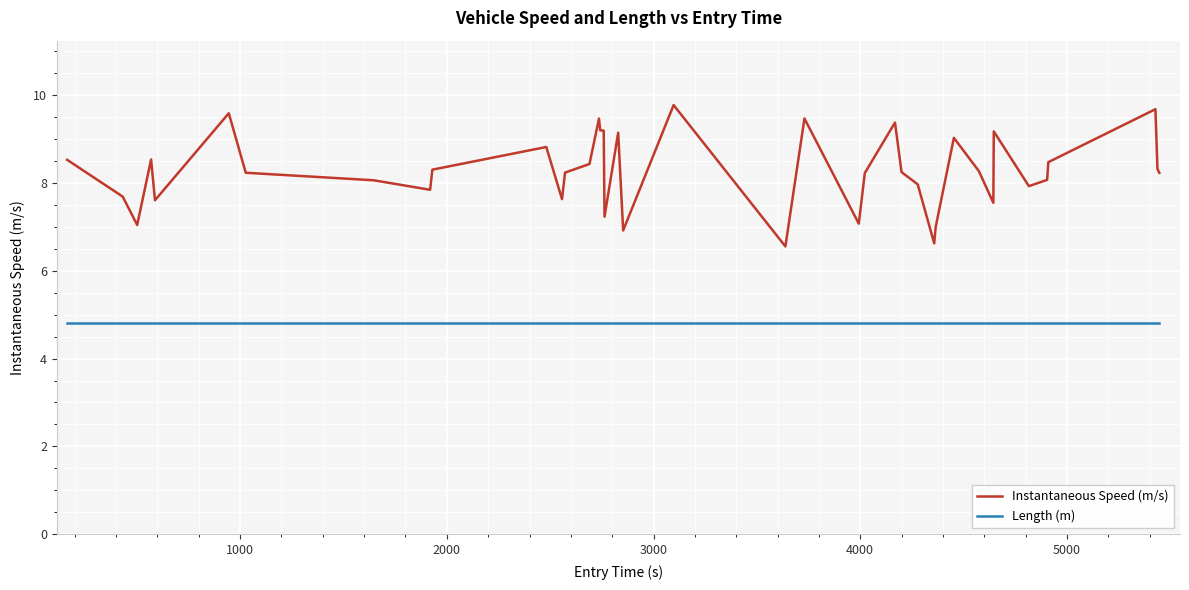

True or false: Instantaneous Speed (m/s) and Length (m) intersect in this chart.

False